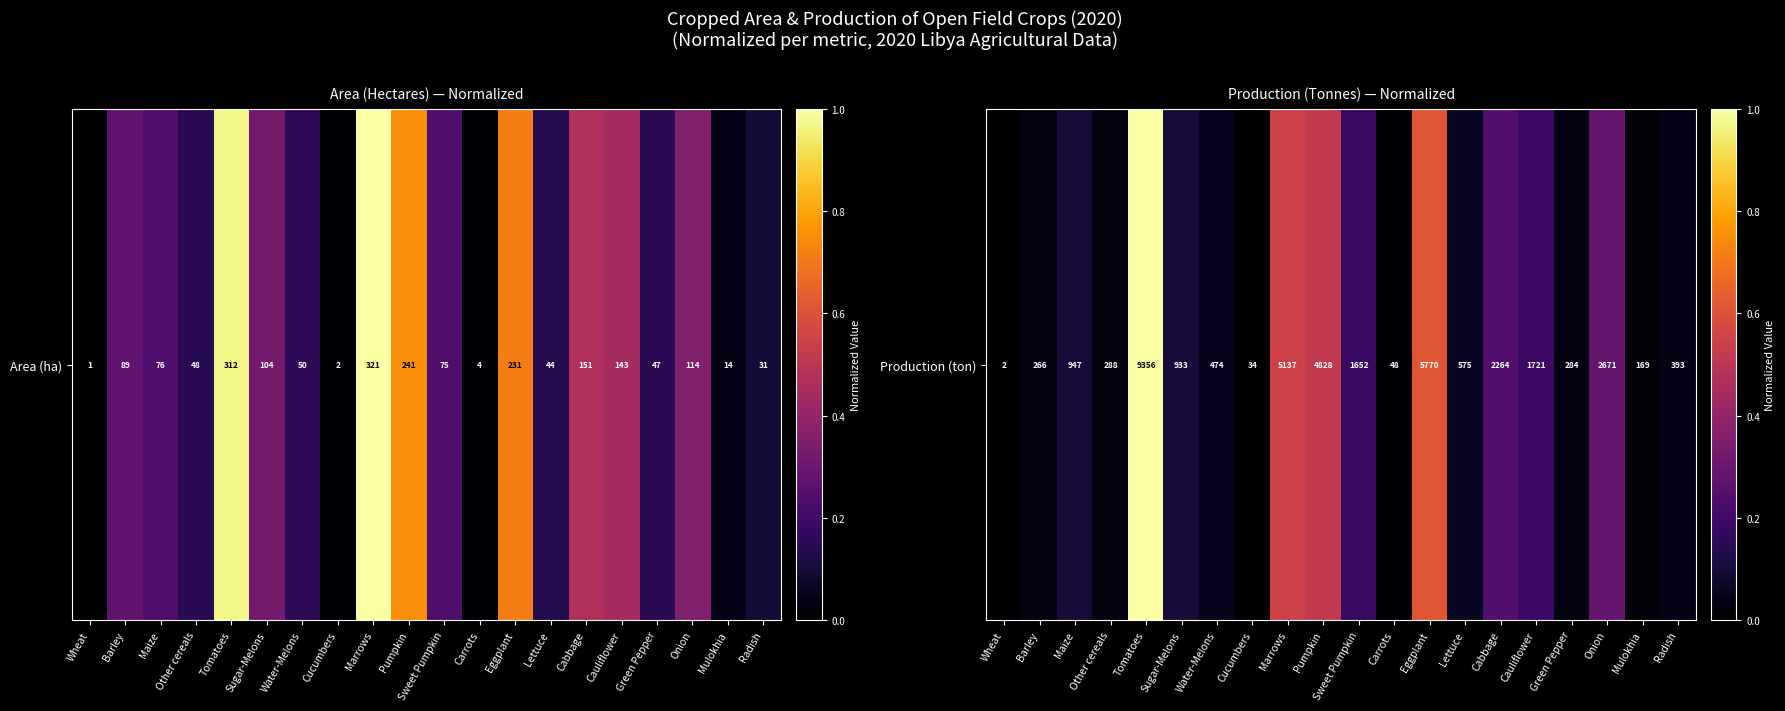

Which has a higher value, Maize or Eggplant?

Eggplant